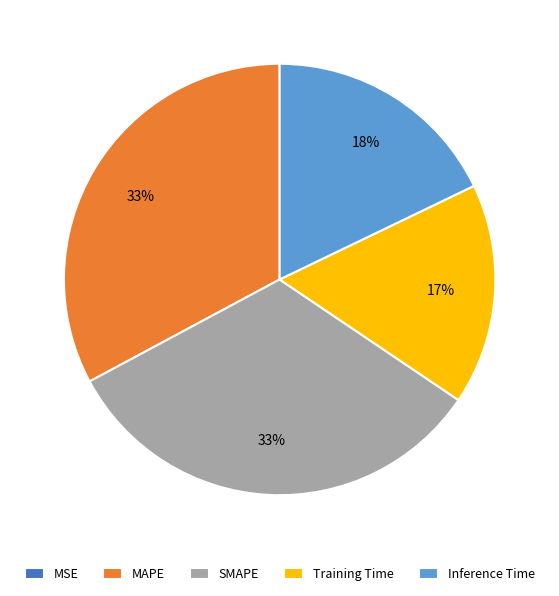

Does any single category account for the majority?

No